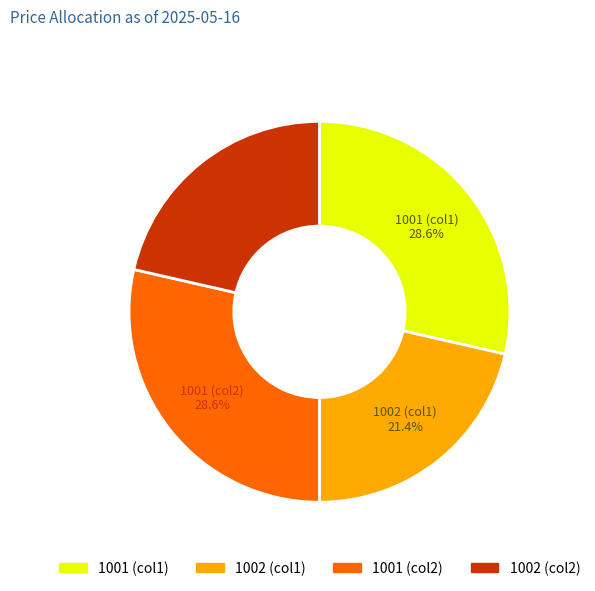

Is the sum of 1001 (col1) and 1001 (col2) greater than half?

Yes